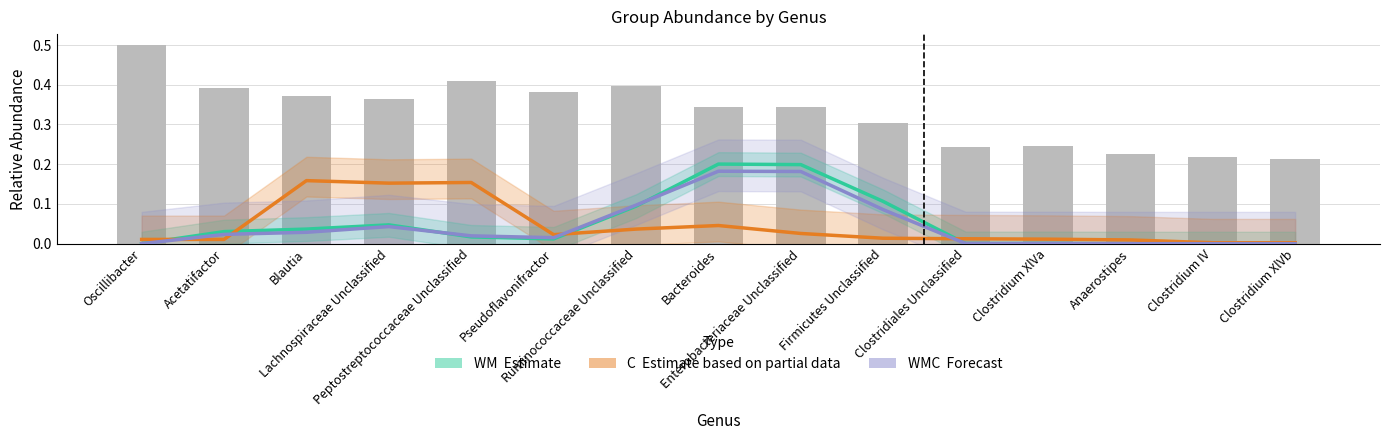

What is the sum of the C (Partial Estimate) values at Peptostreptococcaceae Unclassified and Enterobacteriaceae Unclassified?

0.2